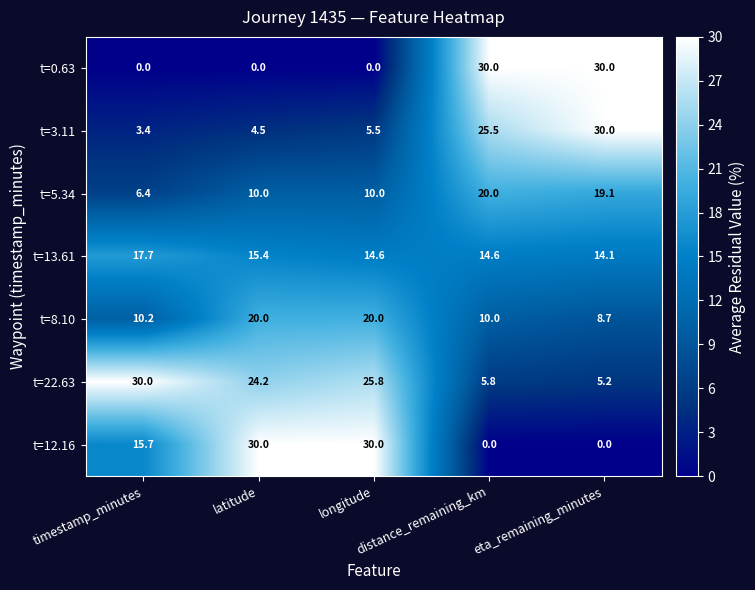

Which series has the largest total across all categories?

t=22.63